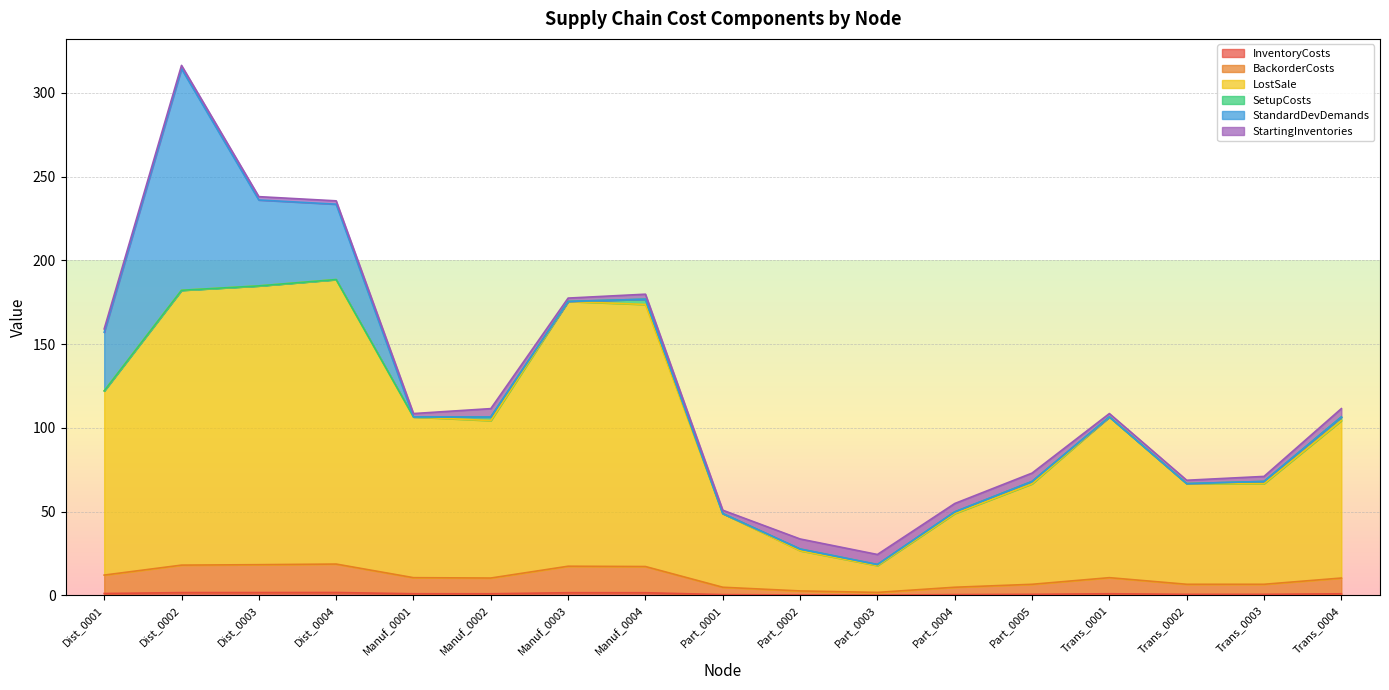

Does the chart display data point markers on the line(s)?

No